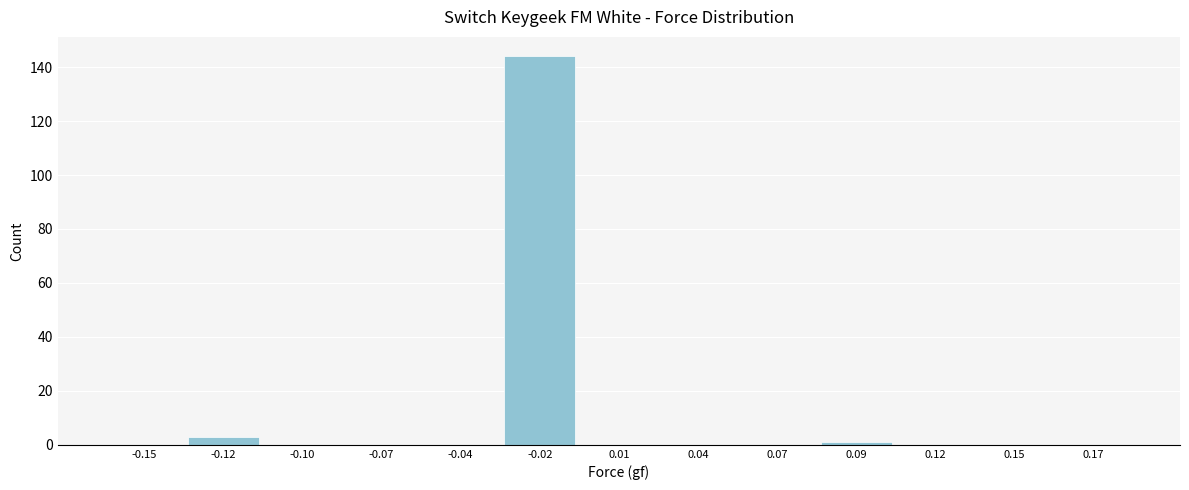

Reading left to right, list all the values displayed in this chart.

-0.15=0	-0.12=3	-0.10=0	-0.07=0	-0.04=0	-0.02=144	0.01=0	0.04=0	0.07=0	0.09=1	0.12=0	0.15=0	0.17=0